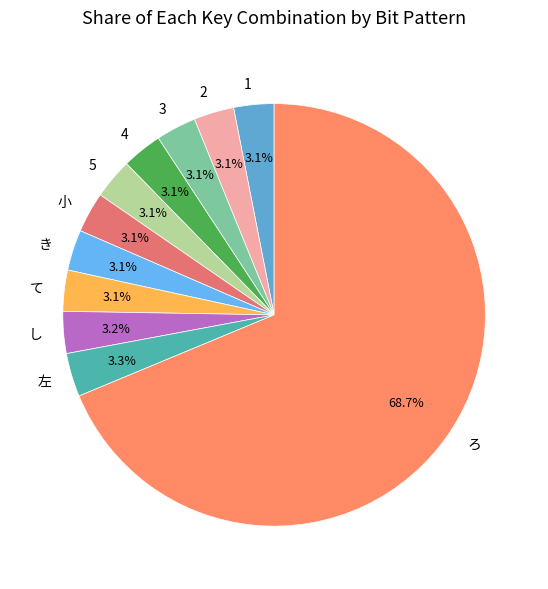

Count the number of slices in the pie.

11